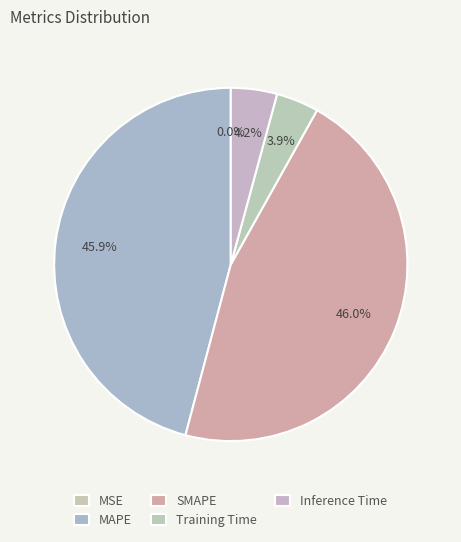

Is there a majority slice in this chart?

No